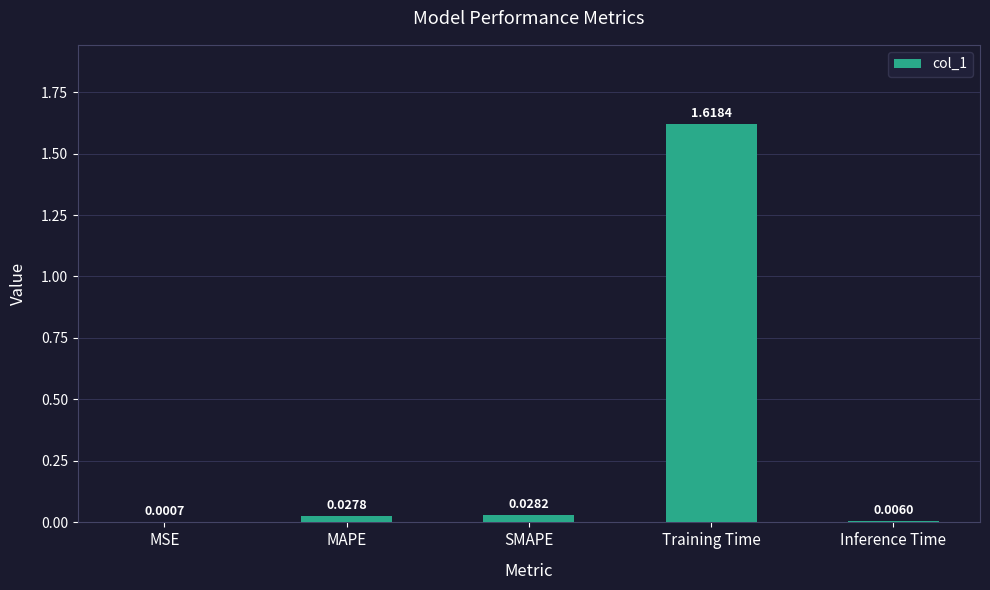

At which category does the chart reach its peak across all series?

Training Time